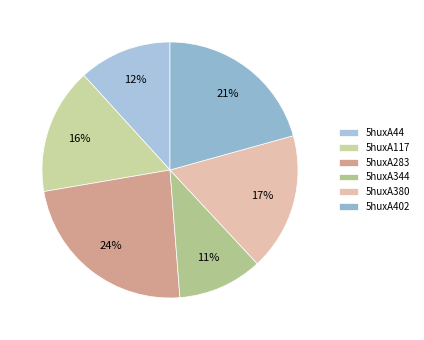

To the nearest percent, what percentage of the pie is 5huxA402?

21%